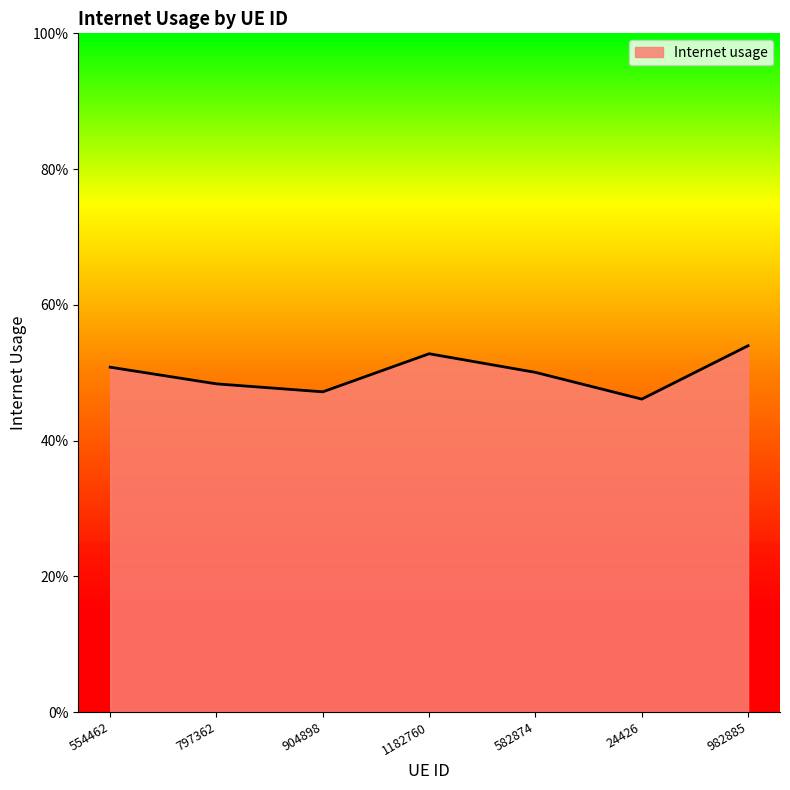

Reading right to left, transcribe all the data shown in this chart.

982885=0.5	24426=0.5	582874=0.5	1182760=0.5	904898=0.5	797362=0.5	554462=0.5